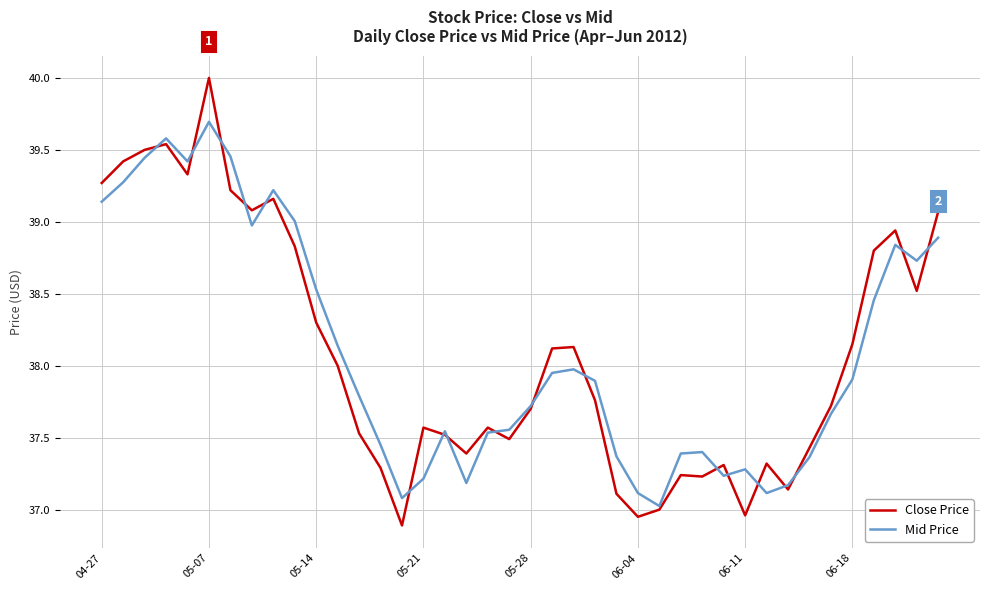

What is the difference between the second highest and minimum values in the Mid Price series?

2.6